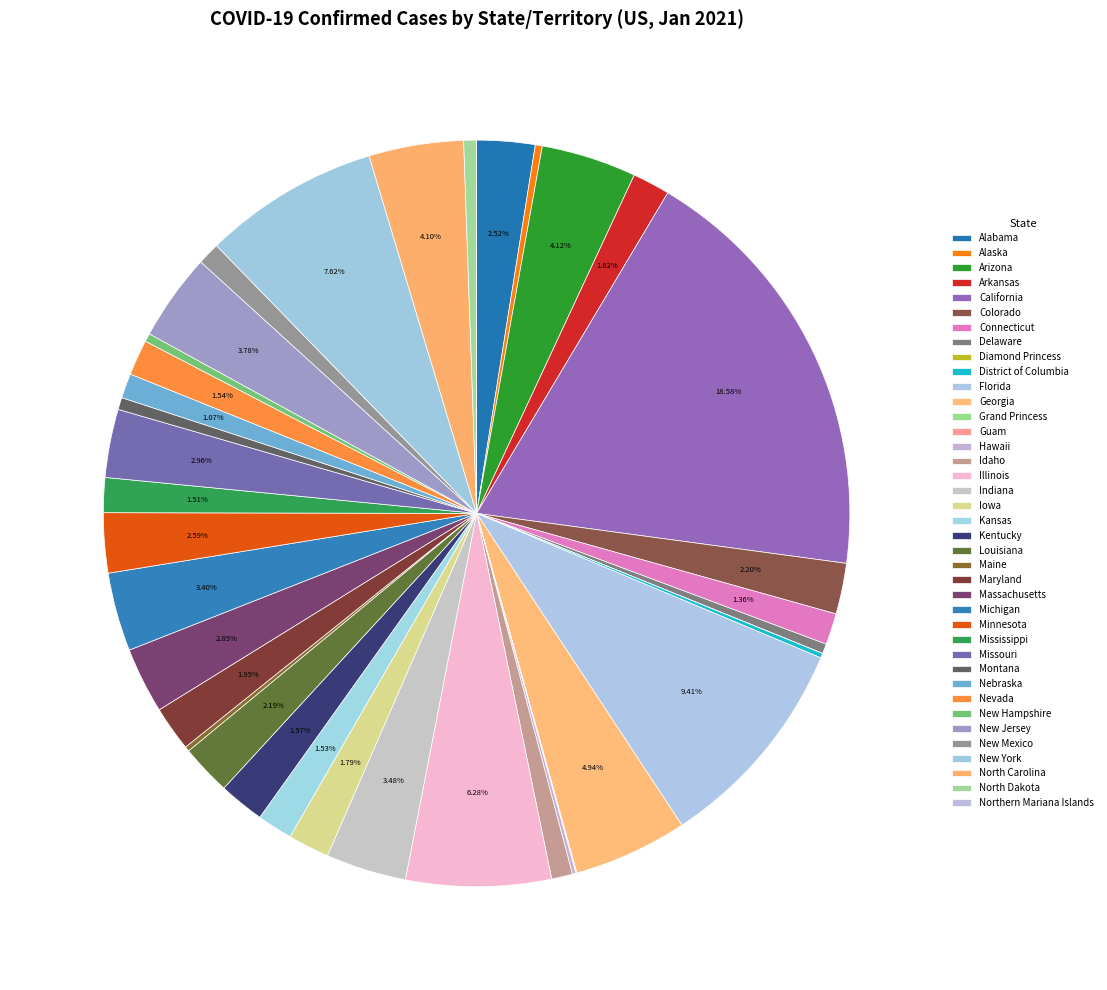

What is the change in value from Maine to North Carolina?

+682214